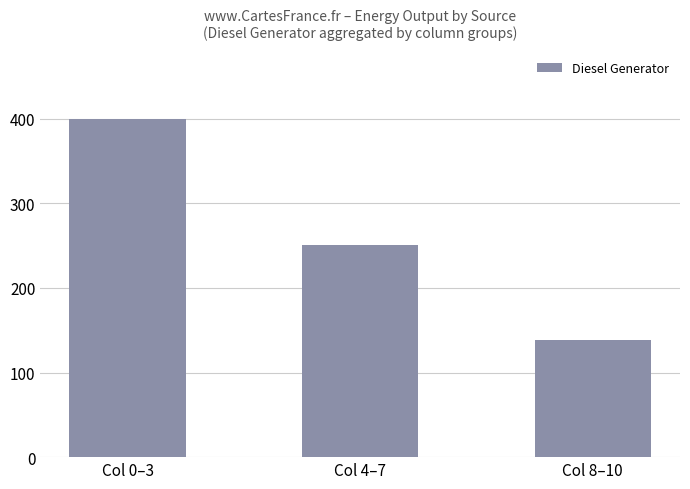

Which category has the highest value across all series?

Col 0–3